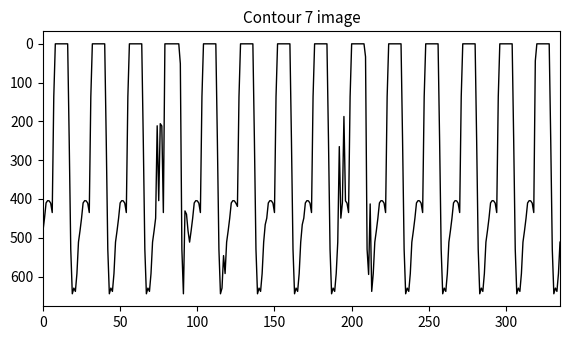

What is the difference between the maximum and minimum values?

644.5